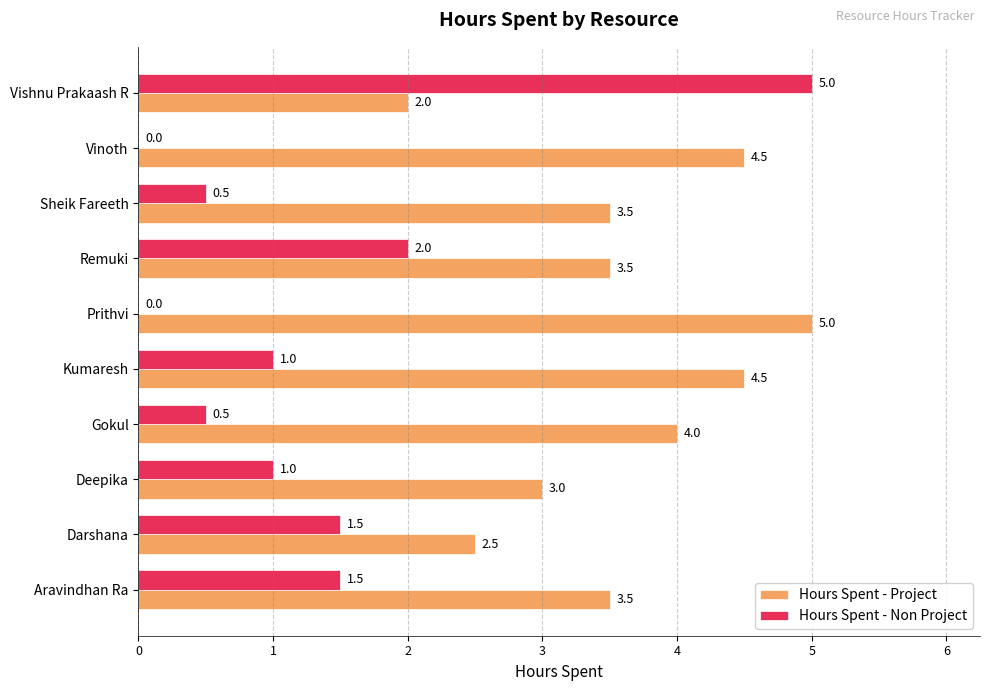

Between Gokul and Prithvi, which series saw the biggest shift?

Hours Spent - Project